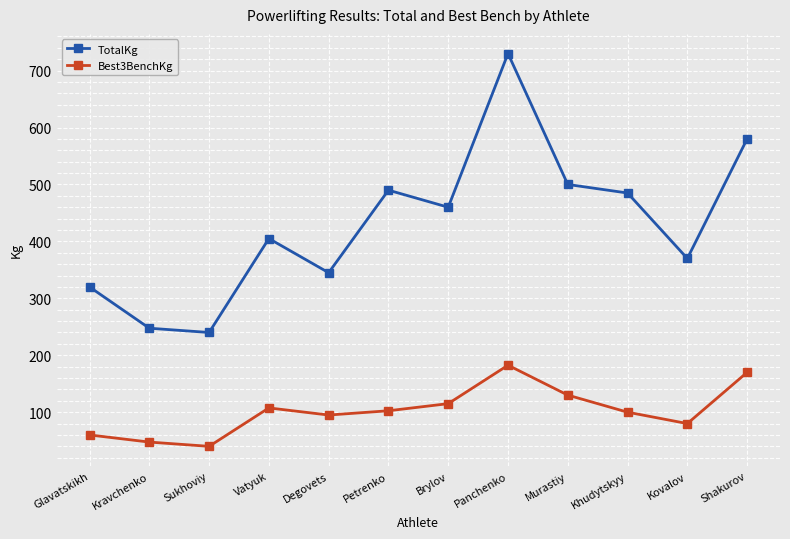

What is the sum of the Best3BenchKg values at Kovalov and Glavatskikh?

140.0